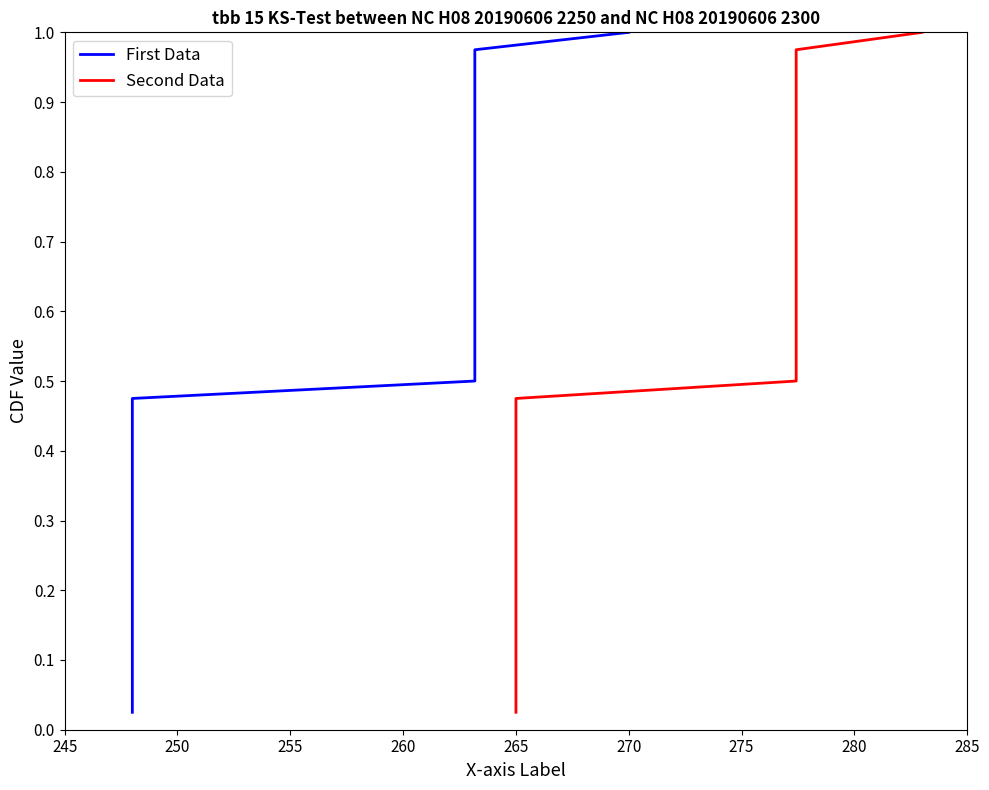

What is the average value of the Second Data series?

0.5